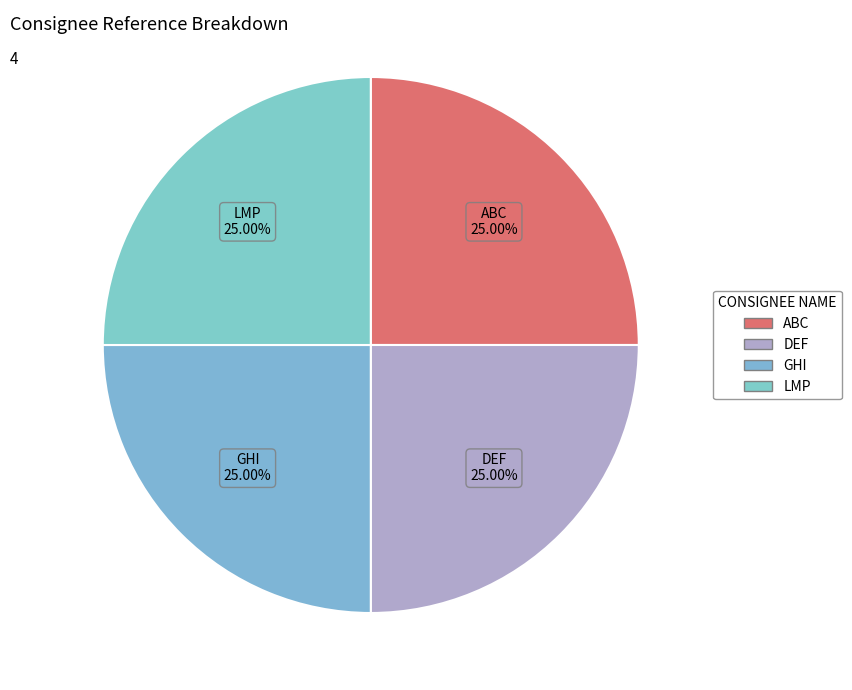

Count the number of slices in the pie.

4